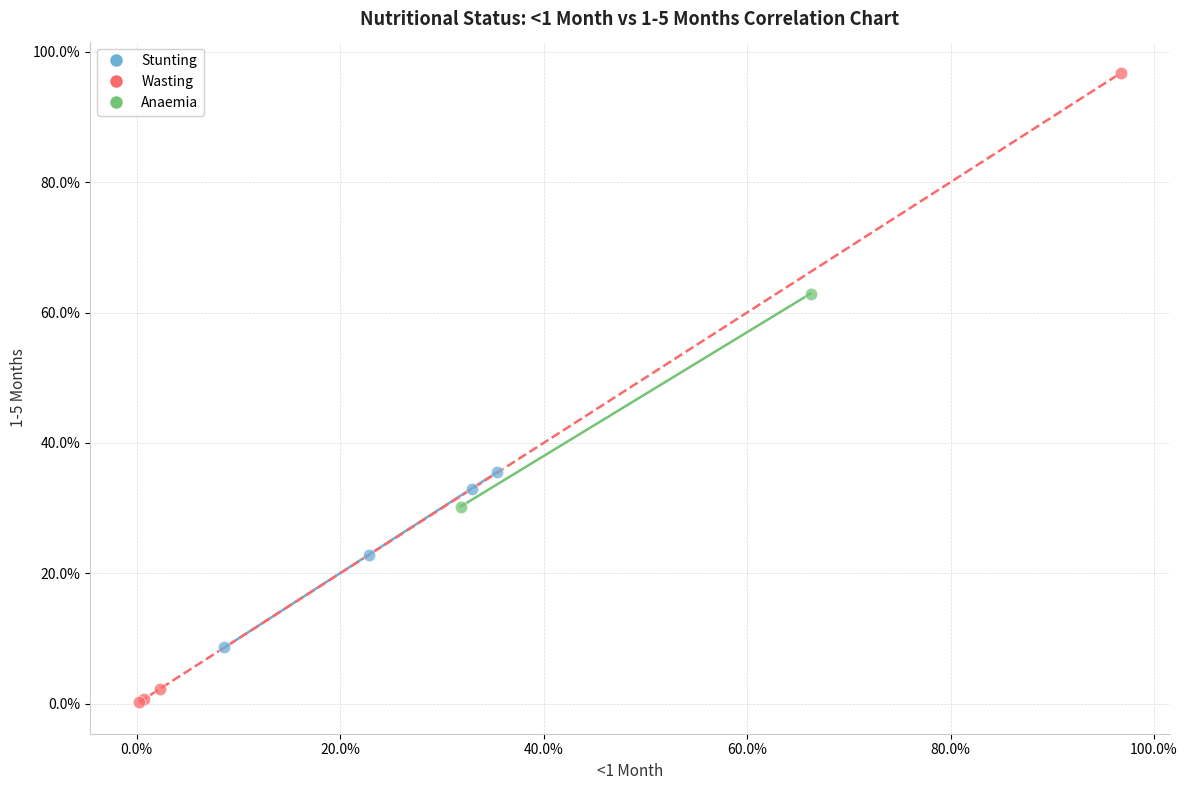

Which series contains the lowest Y value?

Wasting